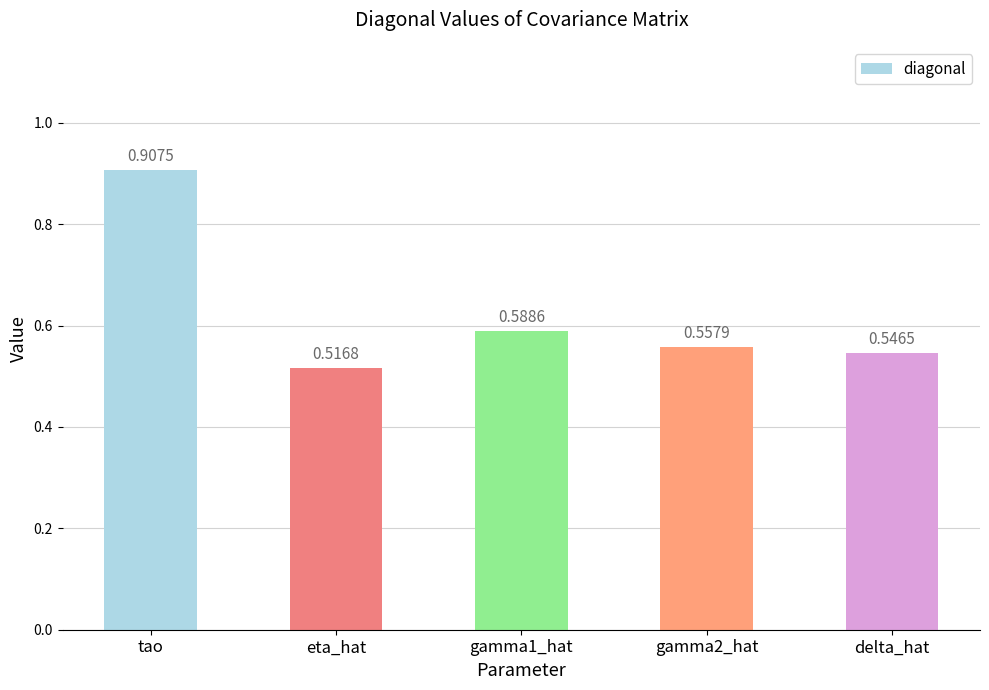

What is the difference between the maximum and minimum values?

0.4